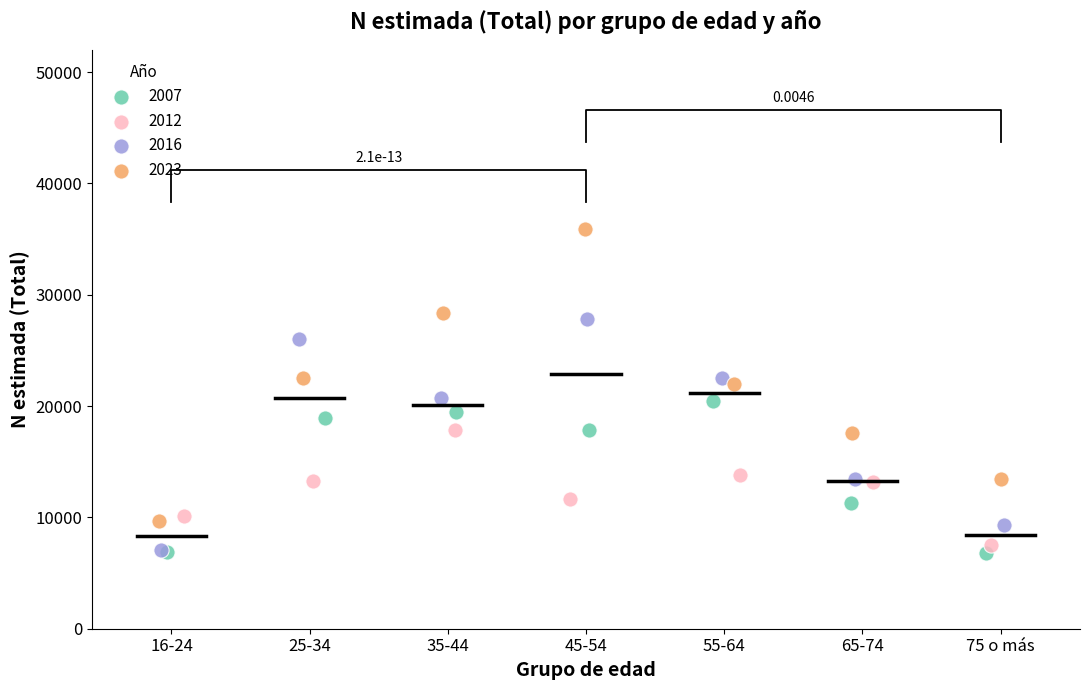

Which series has the widest spread of Y values?

2023